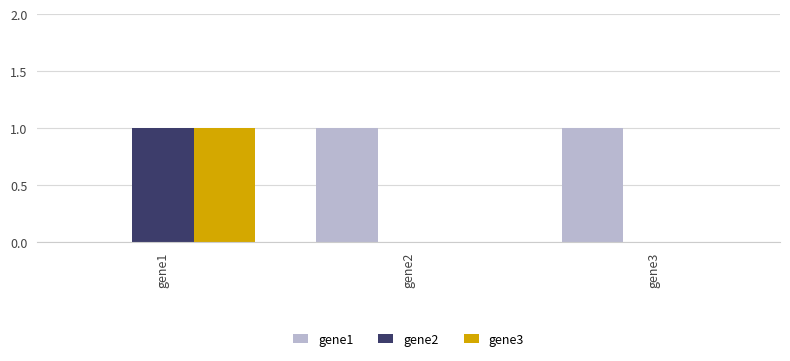

At which category is the sum across all series the highest?

gene1